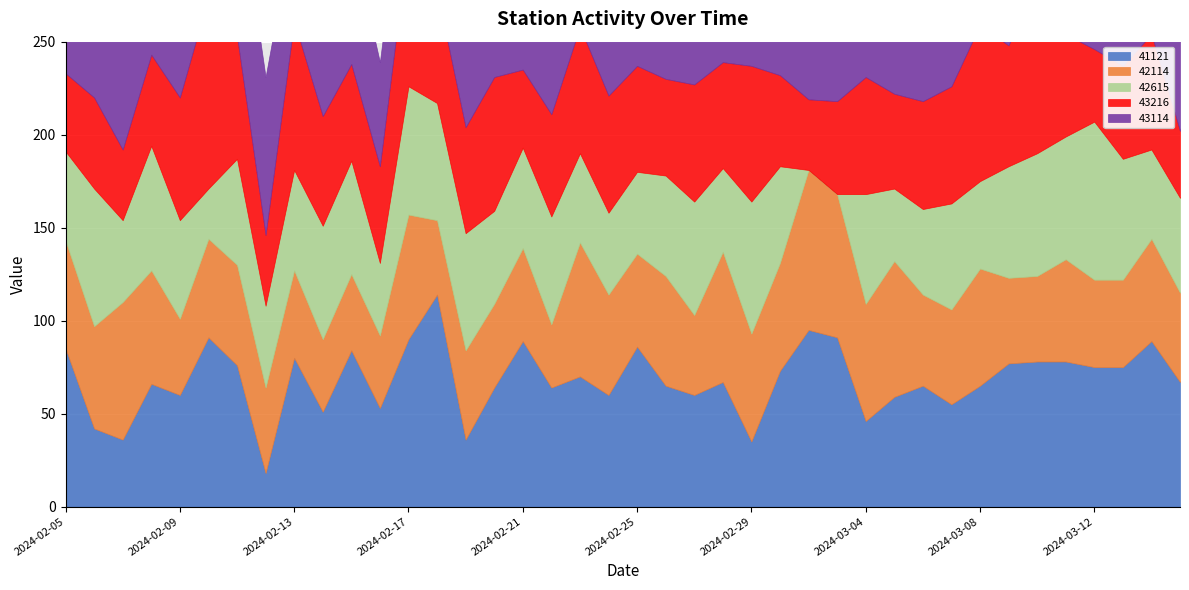

Reading left to right, transcribe all the data shown in this chart.

41121: 2024-02-05=85	2024-02-06=42	2024-02-07=36	2024-02-08=66	2024-02-09=60	2024-02-10=91	2024-02-11=76	2024-02-12=18	2024-02-13=80	2024-02-14=51	2024-02-15=84	2024-02-16=53	2024-02-17=90	2024-02-18=114	2024-02-19=36	2024-02-20=64	2024-02-21=89	2024-02-22=64	2024-02-23=70	2024-02-24=60	2024-02-25=86	2024-02-26=65	2024-02-27=60	2024-02-28=67	2024-02-29=35	2024-03-01=73	2024-03-02=95	2024-03-03=91	2024-03-04=46	2024-03-05=59	2024-03-06=65	2024-03-07=55	2024-03-08=65	2024-03-09=77	2024-03-10=78	2024-03-11=78	2024-03-12=75	2024-03-13=75	2024-03-14=89	2024-03-15=67
42114: 2024-02-05=58	2024-02-06=55	2024-02-07=74	2024-02-08=61	2024-02-09=41	2024-02-10=53	2024-02-11=54	2024-02-12=46	2024-02-13=47	2024-02-14=39	2024-02-15=41	2024-02-16=39	2024-02-17=67	2024-02-18=40	2024-02-19=48	2024-02-20=45	2024-02-21=50	2024-02-22=34	2024-02-23=72	2024-02-24=54	2024-02-25=50	2024-02-26=59	2024-02-27=43	2024-02-28=70	2024-02-29=58	2024-03-01=58	2024-03-02=86	2024-03-03=77	2024-03-04=63	2024-03-05=73	2024-03-06=49	2024-03-07=51	2024-03-08=63	2024-03-09=46	2024-03-10=46	2024-03-11=55	2024-03-12=47	2024-03-13=47	2024-03-14=55	2024-03-15=48
42615: 2024-02-05=48	2024-02-06=74	2024-02-07=44	2024-02-08=67	2024-02-09=53	2024-02-10=27	2024-02-11=57	2024-02-12=44	2024-02-13=54	2024-02-14=61	2024-02-15=61	2024-02-16=39	2024-02-17=69	2024-02-18=63	2024-02-19=63	2024-02-20=50	2024-02-21=54	2024-02-22=58	2024-02-23=48	2024-02-24=44	2024-02-25=44	2024-02-26=54	2024-02-27=61	2024-02-28=45	2024-02-29=71	2024-03-01=52	2024-03-02=0	2024-03-03=0	2024-03-04=59	2024-03-05=39	2024-03-06=46	2024-03-07=57	2024-03-08=47	2024-03-09=60	2024-03-10=66	2024-03-11=66	2024-03-12=85	2024-03-13=65	2024-03-14=48	2024-03-15=51
43216: 2024-02-05=42	2024-02-06=49	2024-02-07=38	2024-02-08=49	2024-02-09=66	2024-02-10=103	2024-02-11=66	2024-02-12=38	2024-02-13=80	2024-02-14=59	2024-02-15=52	2024-02-16=52	2024-02-17=79	2024-02-18=60	2024-02-19=57	2024-02-20=72	2024-02-21=42	2024-02-22=55	2024-02-23=68	2024-02-24=63	2024-02-25=57	2024-02-26=52	2024-02-27=63	2024-02-28=57	2024-02-29=73	2024-03-01=49	2024-03-02=38	2024-03-03=50	2024-03-04=63	2024-03-05=51	2024-03-06=58	2024-03-07=63	2024-03-08=84	2024-03-09=65	2024-03-10=96	2024-03-11=55	2024-03-12=39	2024-03-13=50	2024-03-14=62	2024-03-15=36
43114: 2024-02-05=53	2024-02-06=31	2024-02-07=68	2024-02-08=96	2024-02-09=82	2024-02-10=60	2024-02-11=84	2024-02-12=85	2024-02-13=54	2024-02-14=66	2024-02-15=69	2024-02-16=56	2024-02-17=58	2024-02-18=46	2024-02-19=57	2024-02-20=65	2024-02-21=42	2024-02-22=80	2024-02-23=55	2024-02-24=49	2024-02-25=56	2024-02-26=52	2024-02-27=63	2024-02-28=57	2024-02-29=52	2024-03-01=49	2024-03-02=67	2024-03-03=50	2024-03-04=47	2024-03-05=91	2024-03-06=51	2024-03-07=39	2024-03-08=38	2024-03-09=65	2024-03-10=55	2024-03-11=66	2024-03-12=35	2024-03-13=43	2024-03-14=62	2024-03-15=50